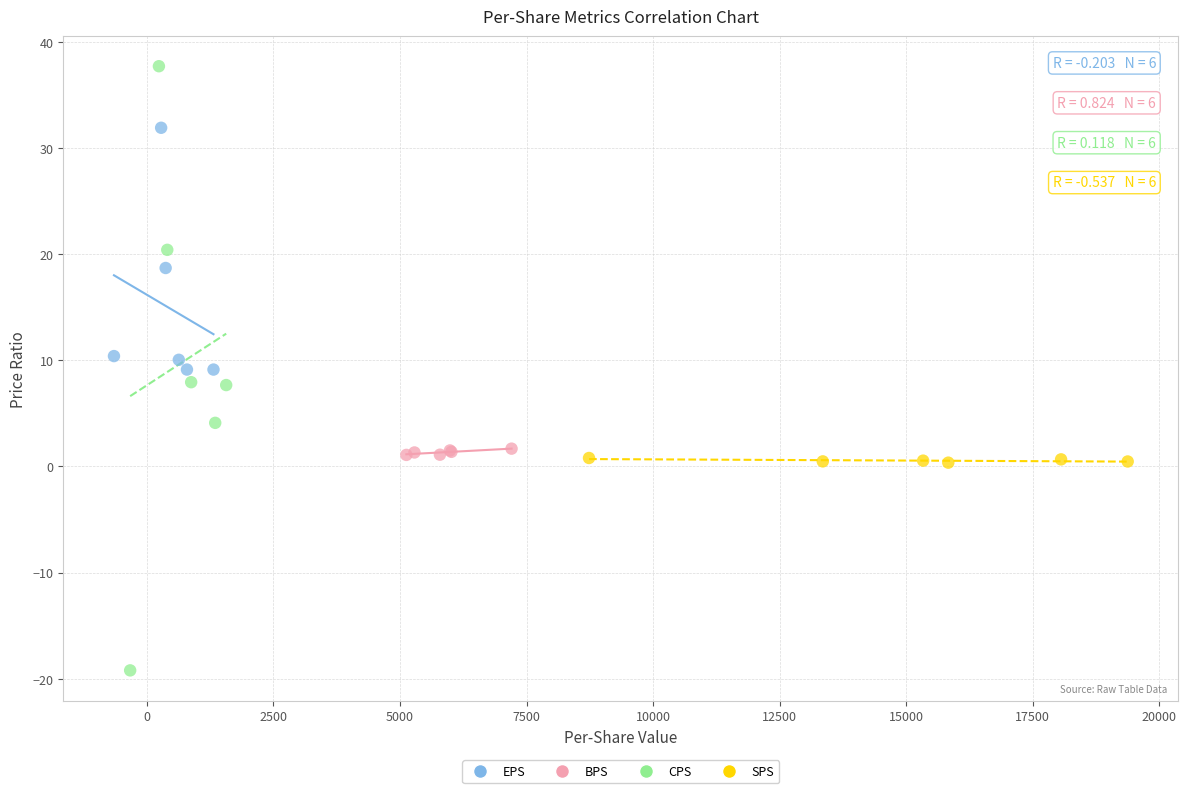

Which series has the widest spread of Y values?

CPS